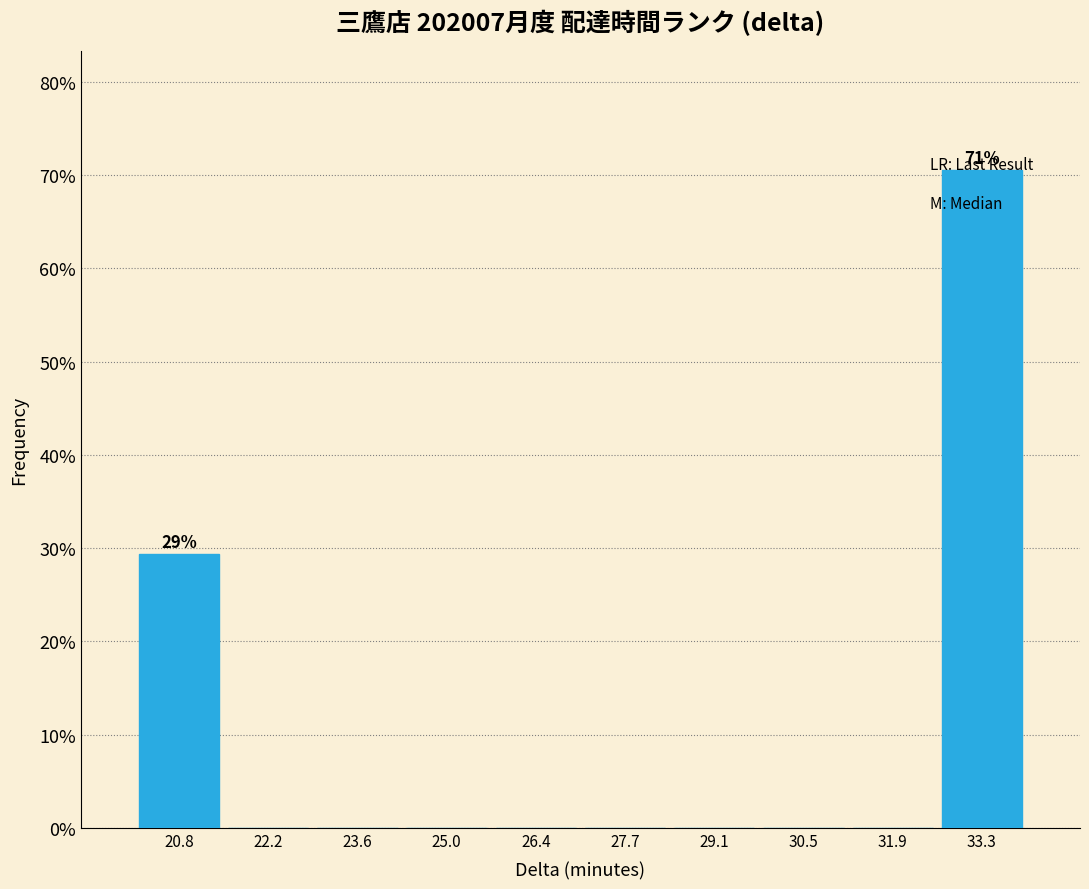

Which range on the x-axis has the tallest bar?

32.6 to 34.0